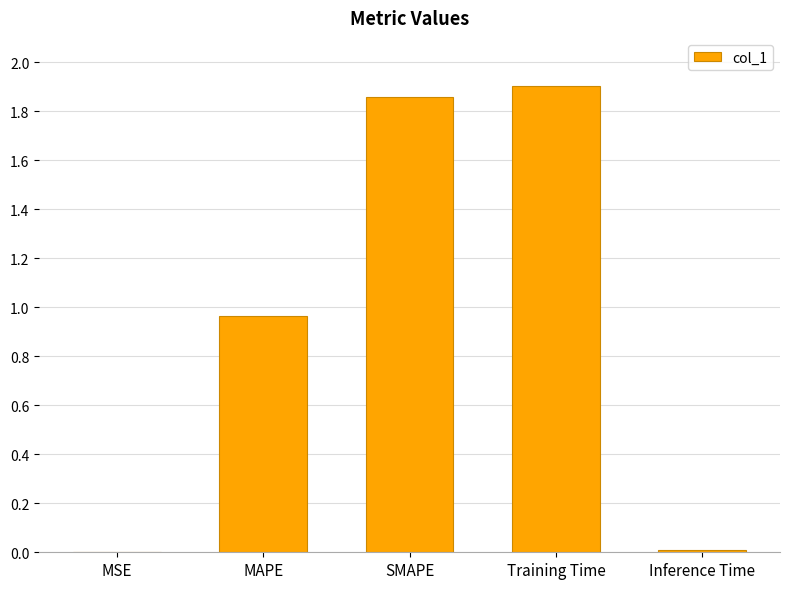

Between MAPE and Inference Time, which is larger?

MAPE